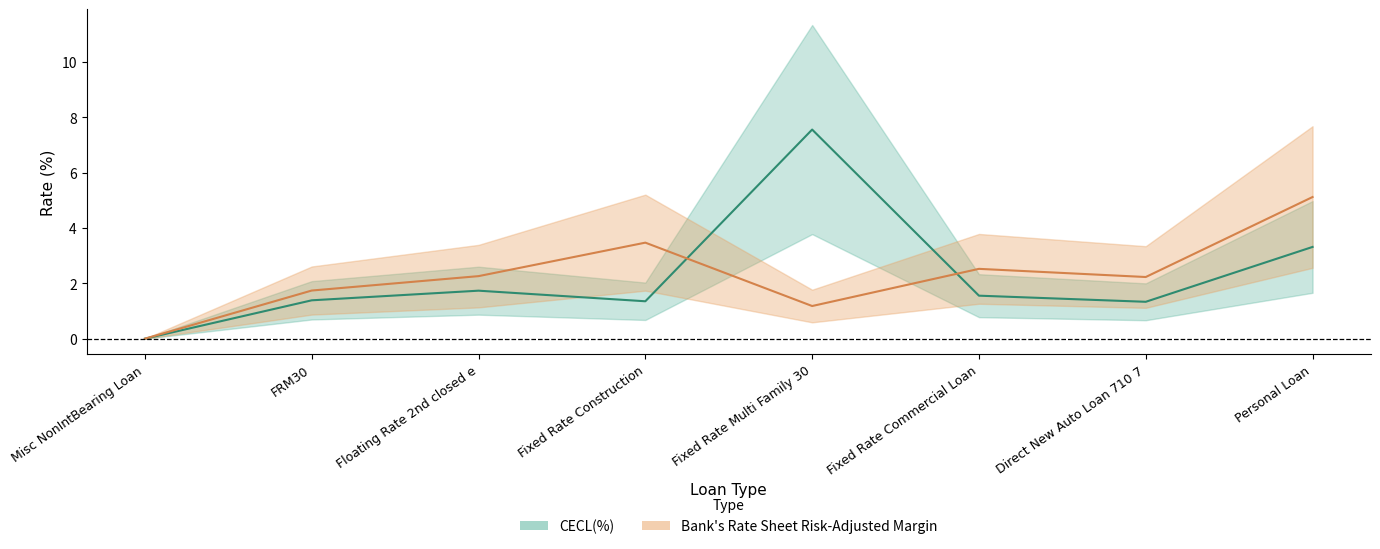

True or false: Bank's Rate Sheet Risk-Adjusted Margin and CECL(%) intersect in this chart.

True